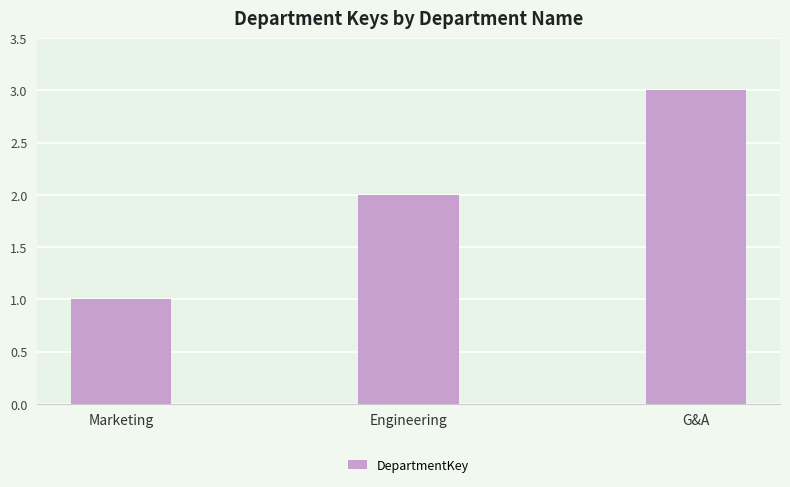

Which category has the highest value across all series?

G&A